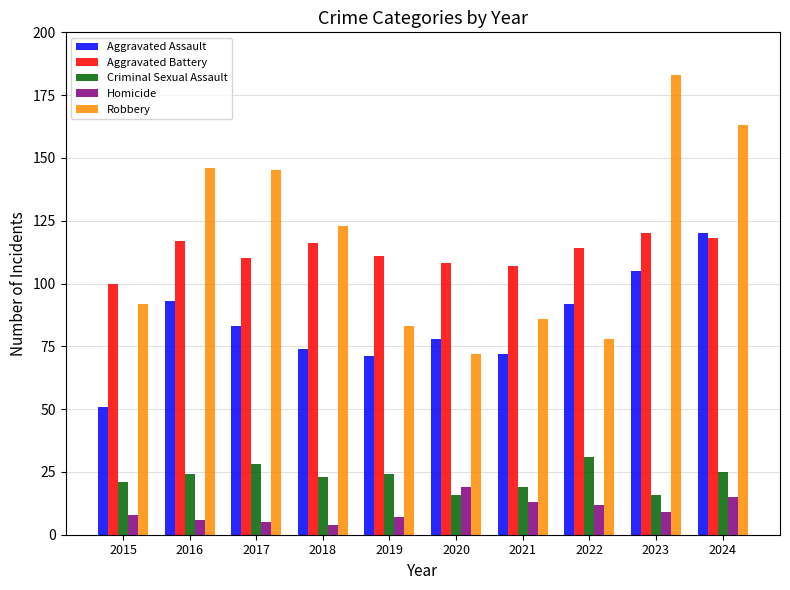

What are all the series names shown in the legend?

Aggravated Assault, Aggravated Battery, Criminal Sexual Assault, Homicide, Robbery